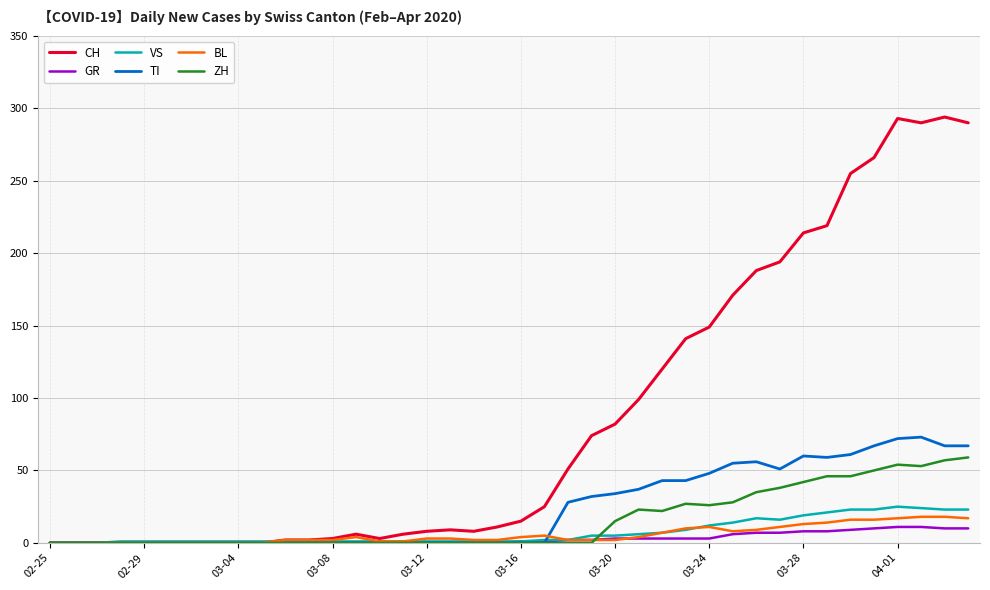

What is the greatest value displayed?

294